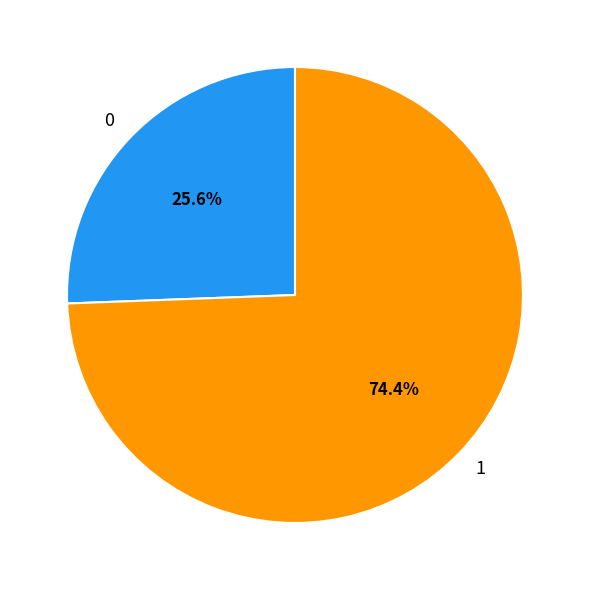

To the nearest percent, what portion does 1 represent?

74%